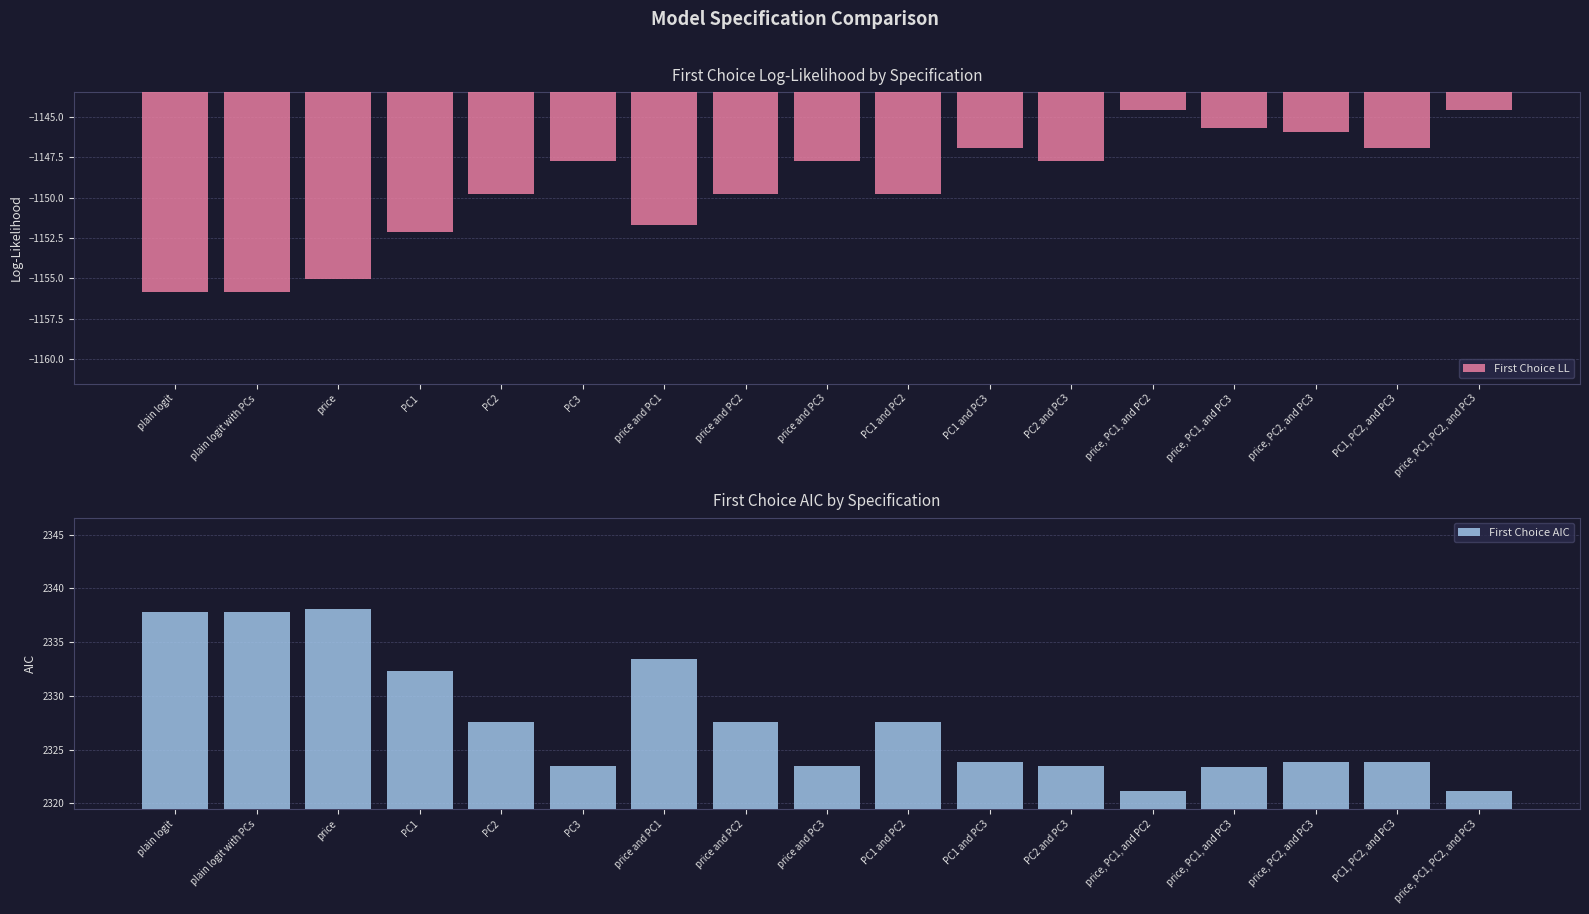

At which label does First Choice AIC first exceed 2323?

plain logit